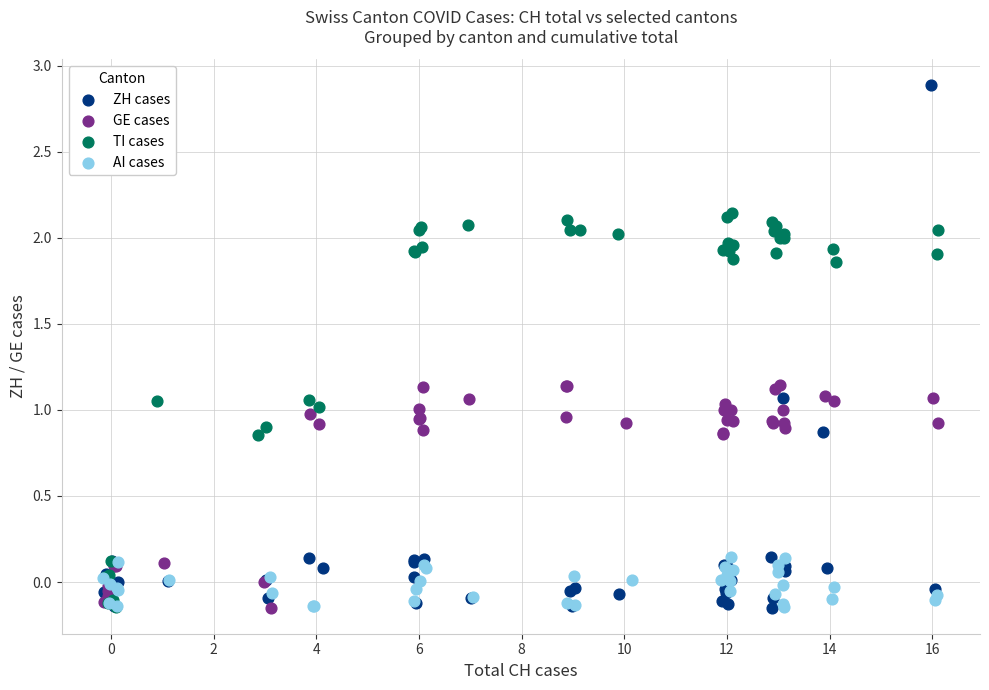

Which series has the widest spread of Y values?

ZH cases